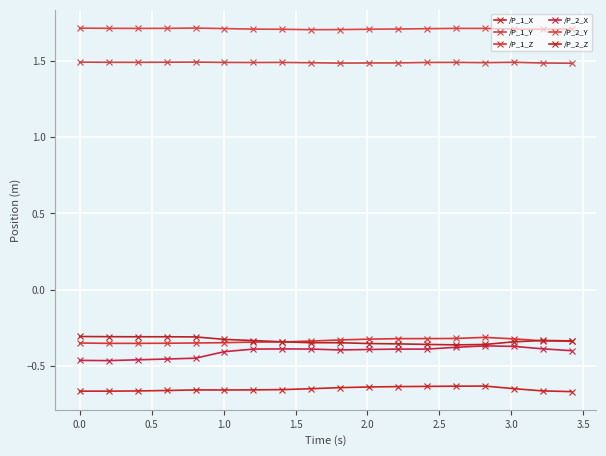

What is the sum of all /P_2_X values?

-7.3